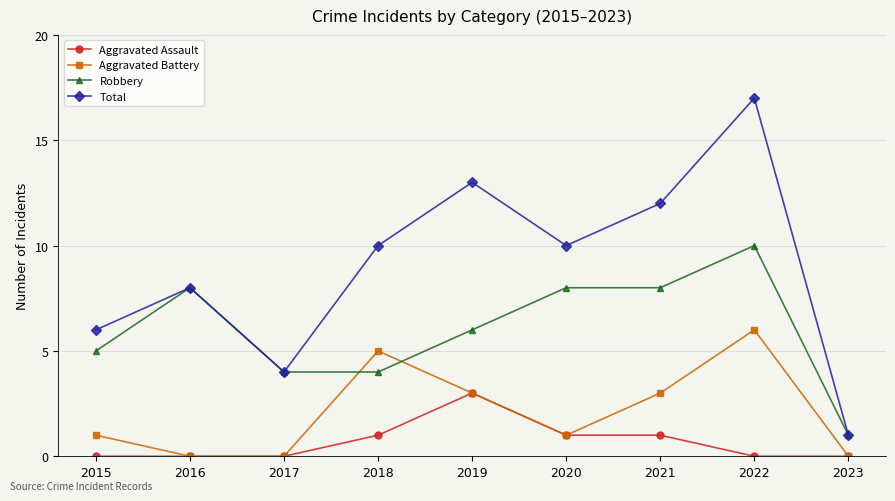

True or false: Total and Aggravated Battery intersect in this chart.

False